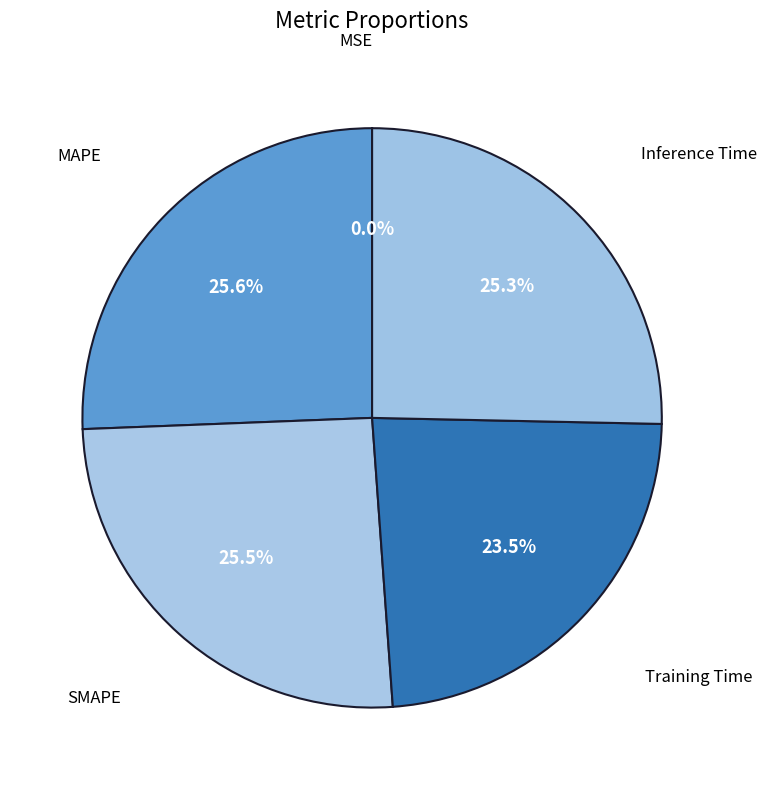

The Inference Time slice represents 40% of the pie. True or false?

False